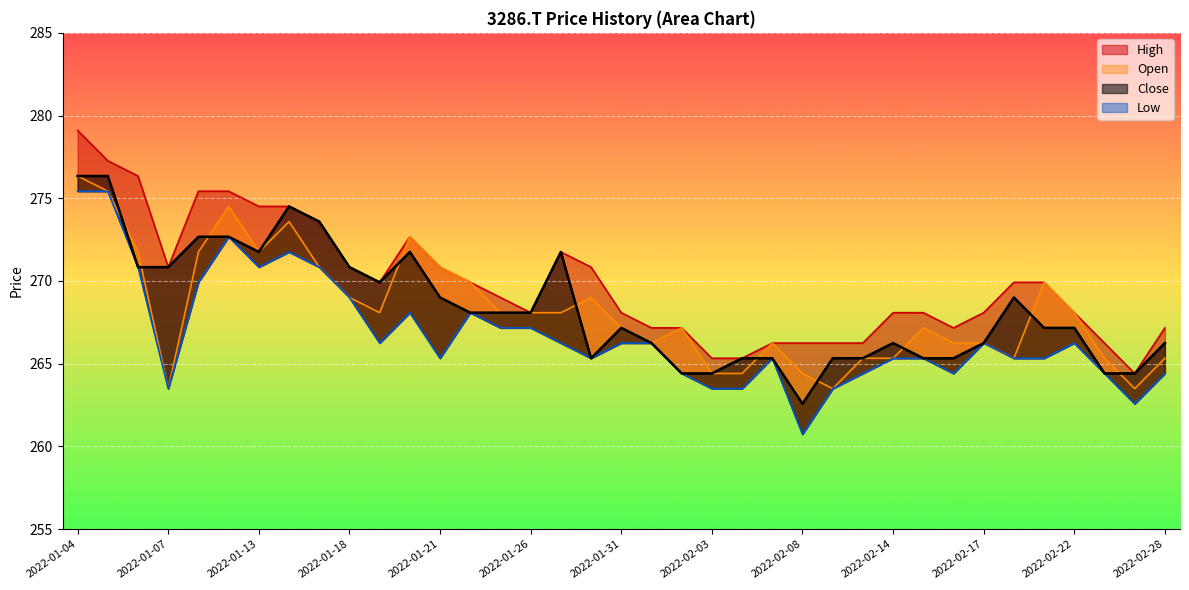

At which label does High first exceed 269?

2022-01-04